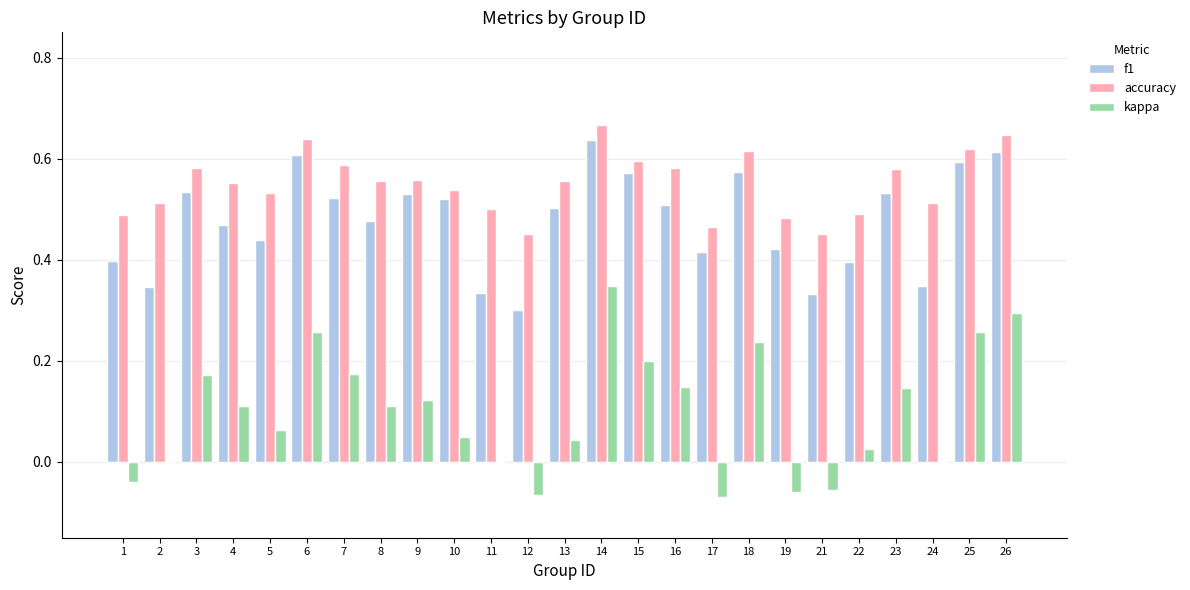

What is the sum of the accuracy values at 8 and 12?

1.0